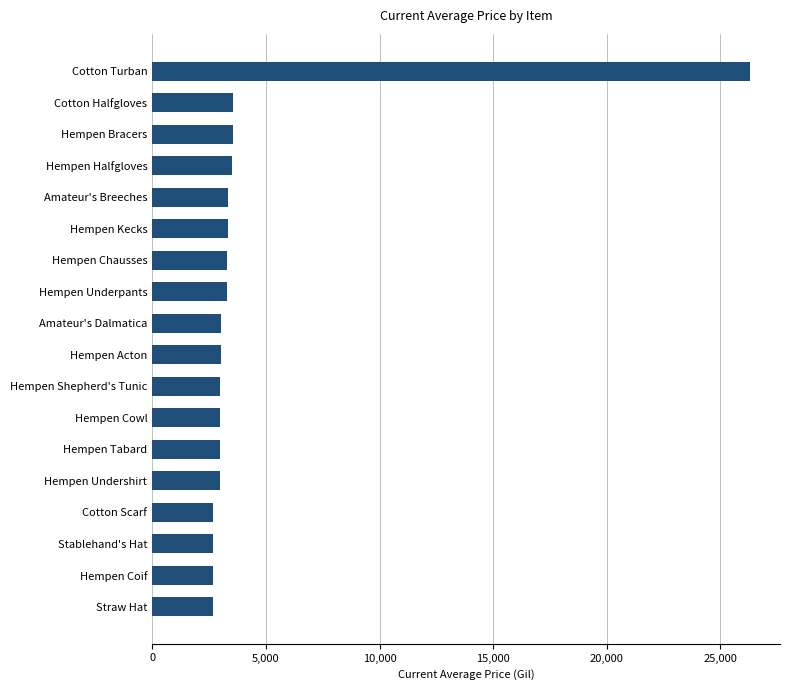

Which category has the highest value across all series?

Cotton Turban